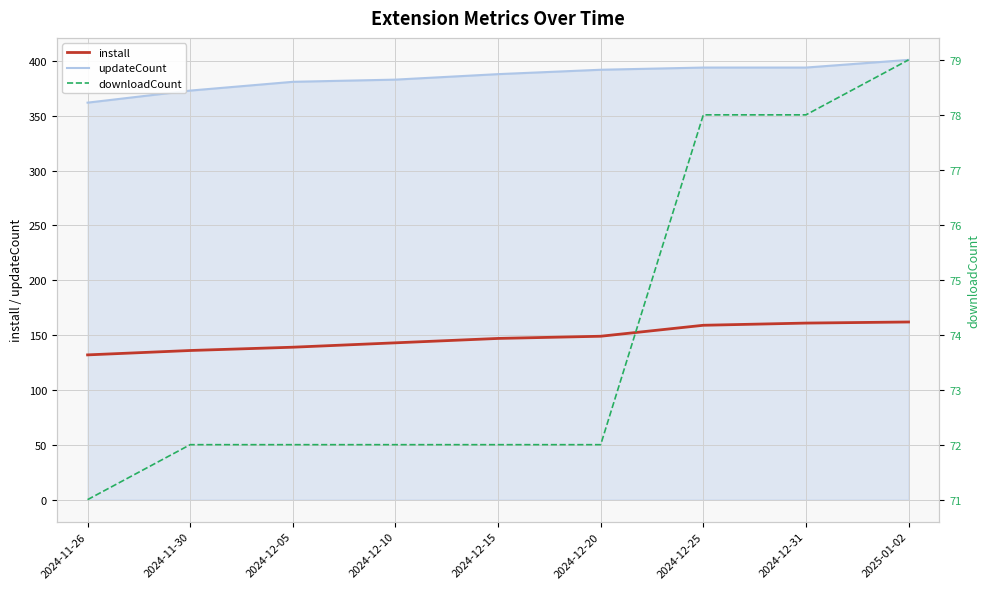

Between 2024-12-05 and 2024-11-30, which is larger?

2024-12-05